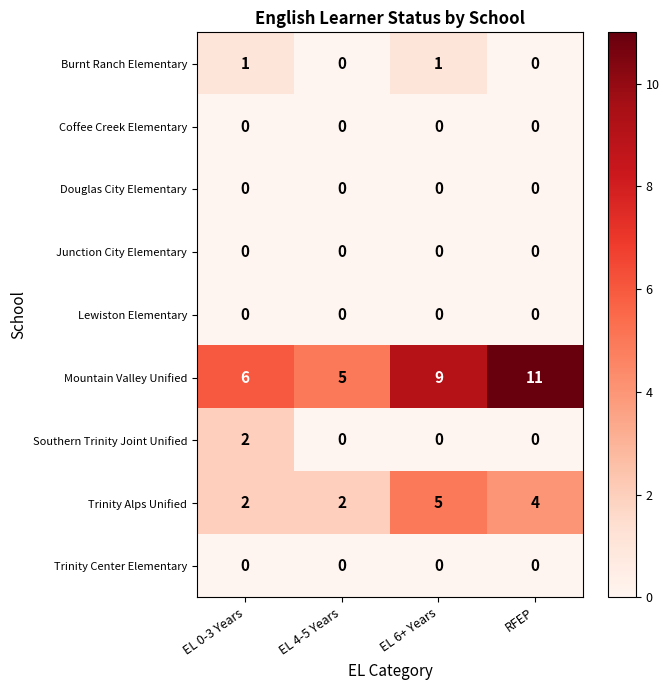

The Burnt Ranch Elementary series shows 1 at EL 0-3 Years. True or false?

True